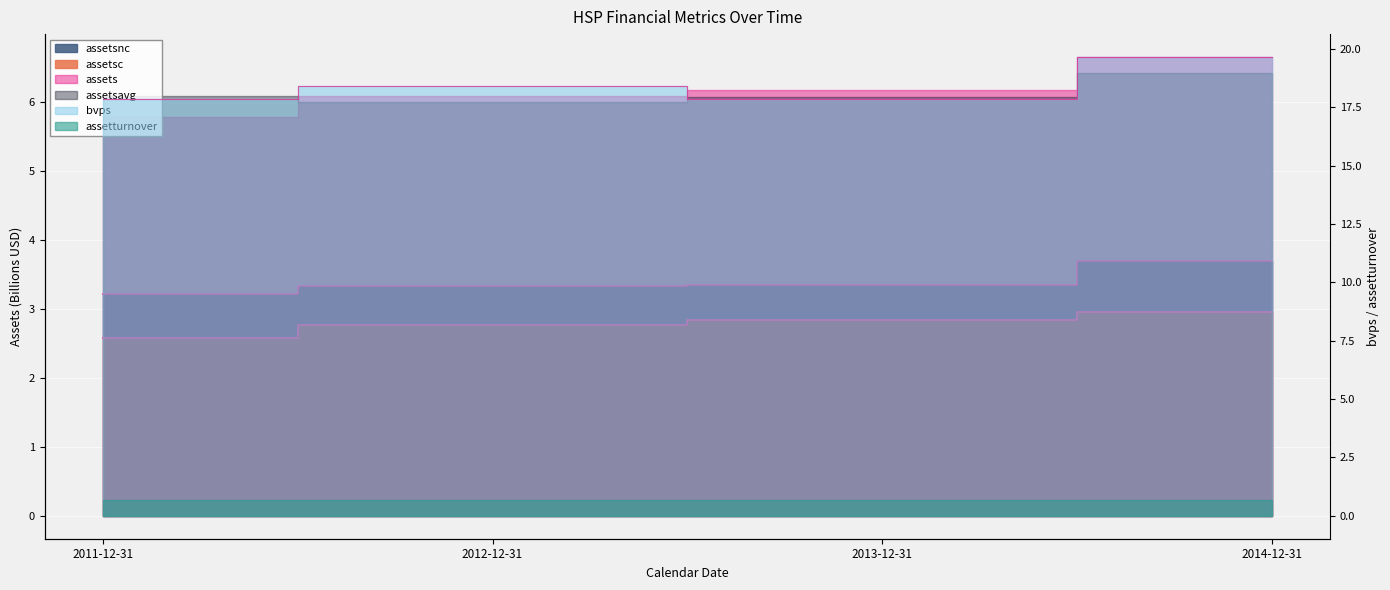

What is the difference between the bvps values at 2014-12-31 and 2011-12-31?

1.8